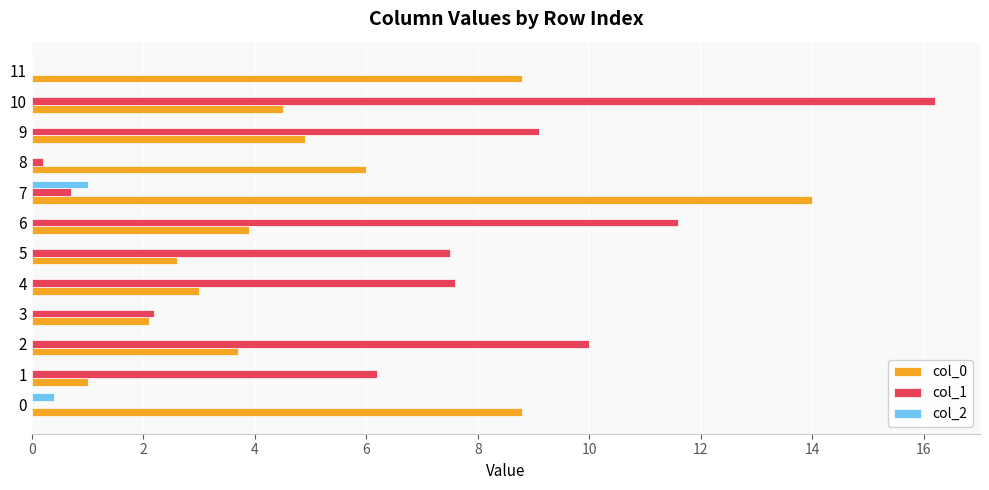

What is the total value across all series at 6?

15.5